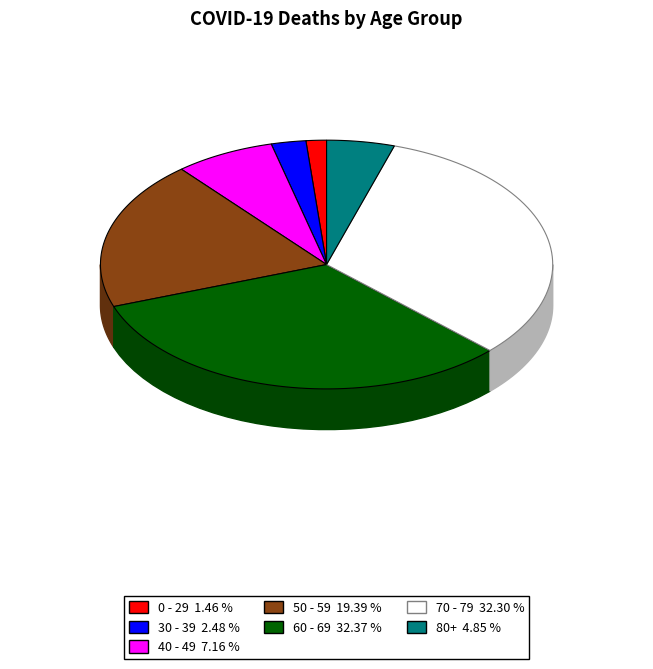

Does any single category account for the majority?

No